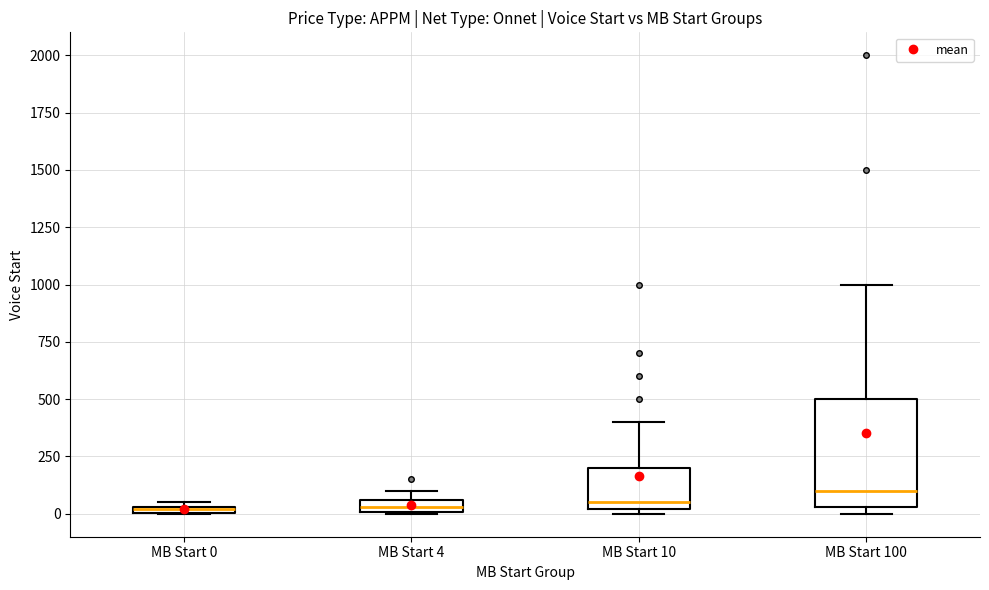

Where is the lower edge of the box for MB Start 0 on the y-axis? The values are not printed on the chart, so give them approximately, as read against the axis.

0